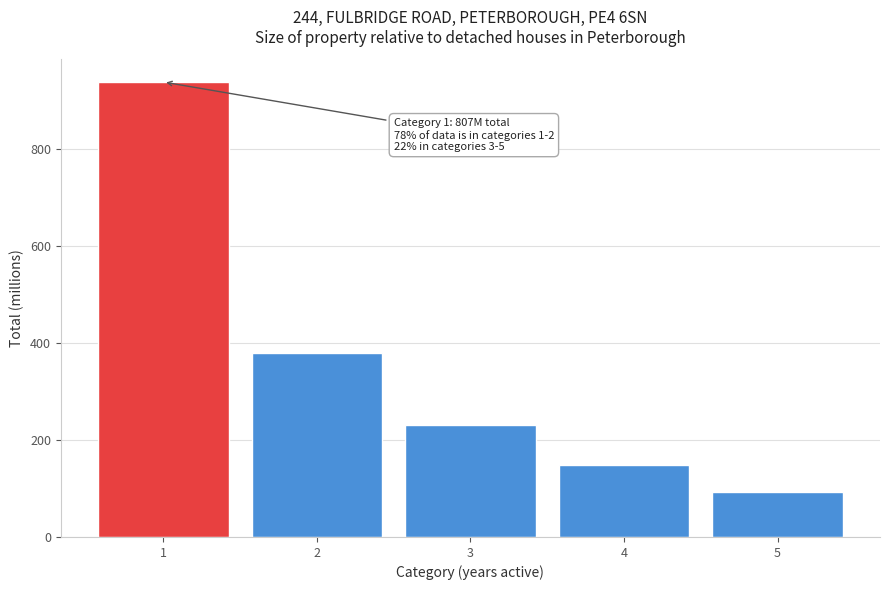

Reading right to left, what are all the values shown in this chart?

5=92.8	4=148.8	3=230.4	2=378.1	1=937.1